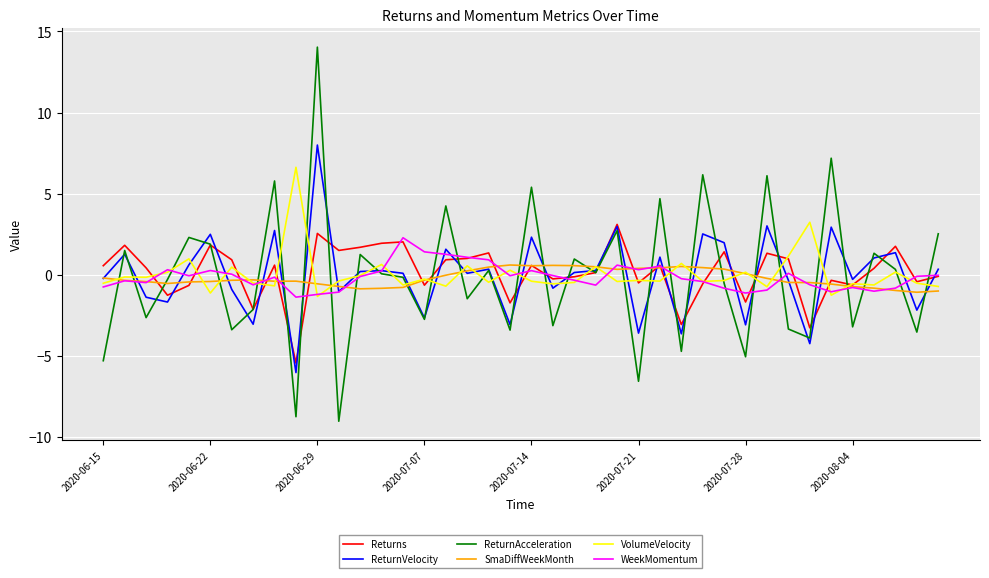

What is the minimum value shown in the chart?

-9.0